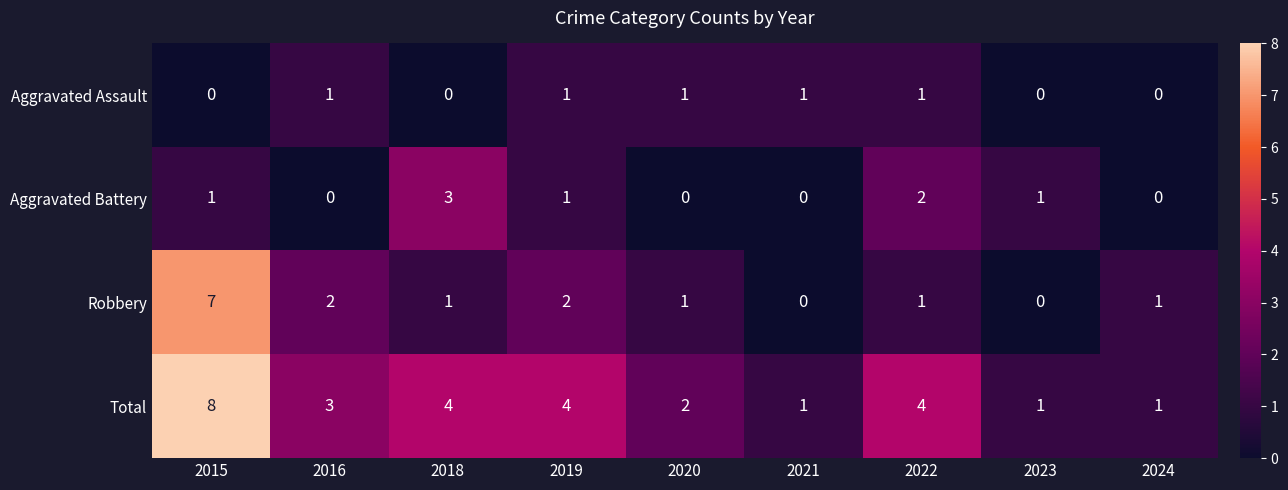

What is the total value across all series at 2020?

4